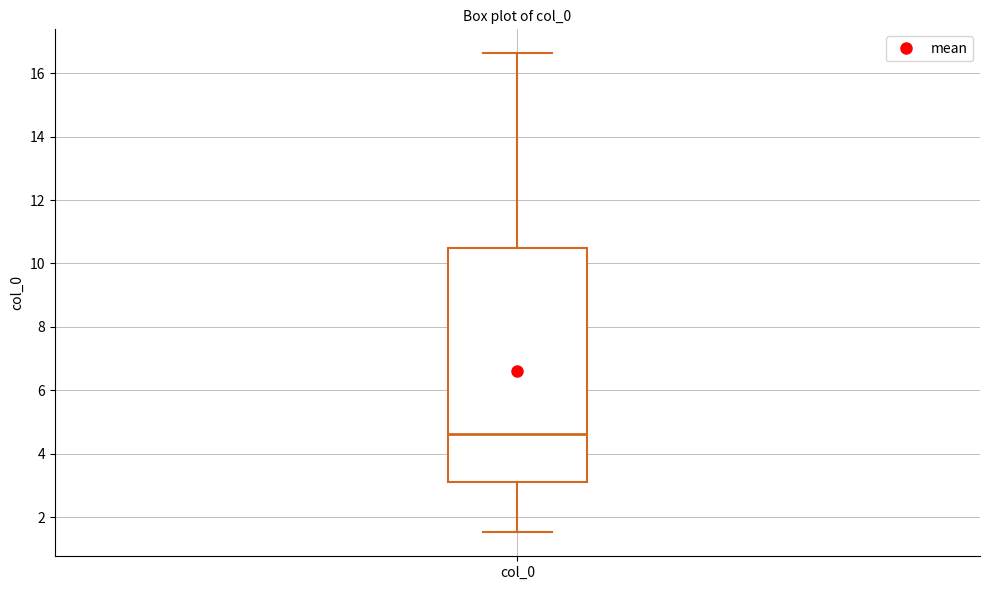

Read this box plot against the y-axis: the position of the median line, the range covered by the box, and the ends of both whiskers. The values are not printed on the chart, so give them approximately, as read against the axis.

median 4.6, box 3.2 to 10.4, whiskers 1.6 to 16.6